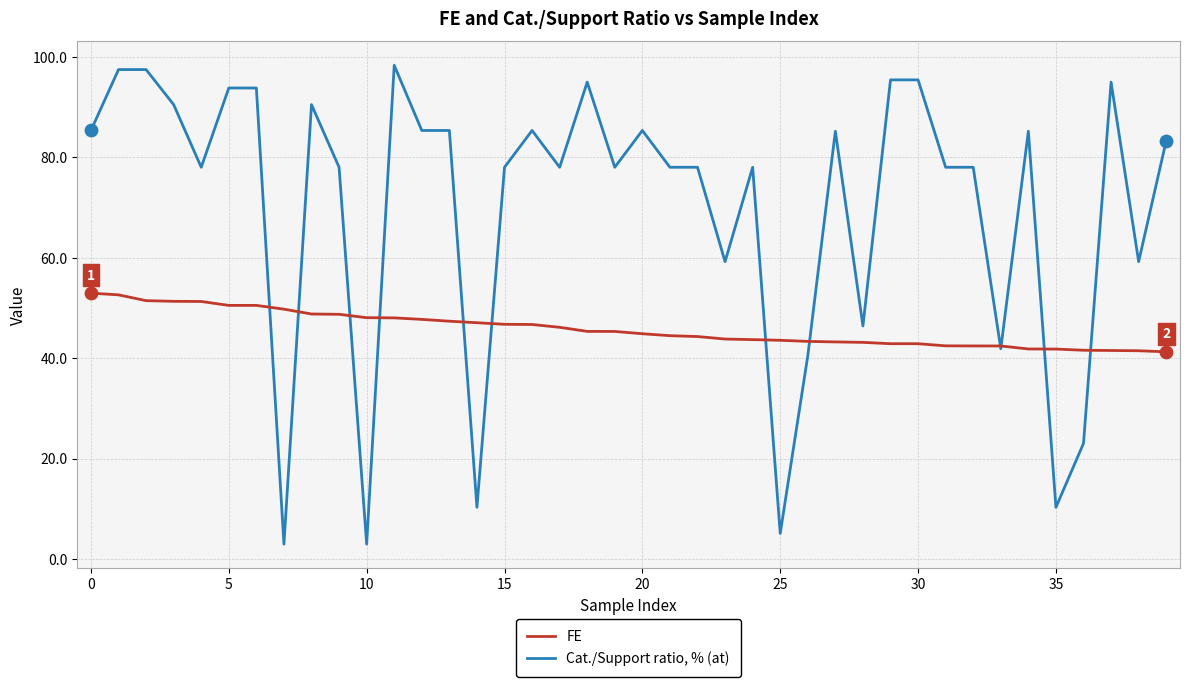

Which series has the widest spread of values?

Cat./Support ratio, % (at)